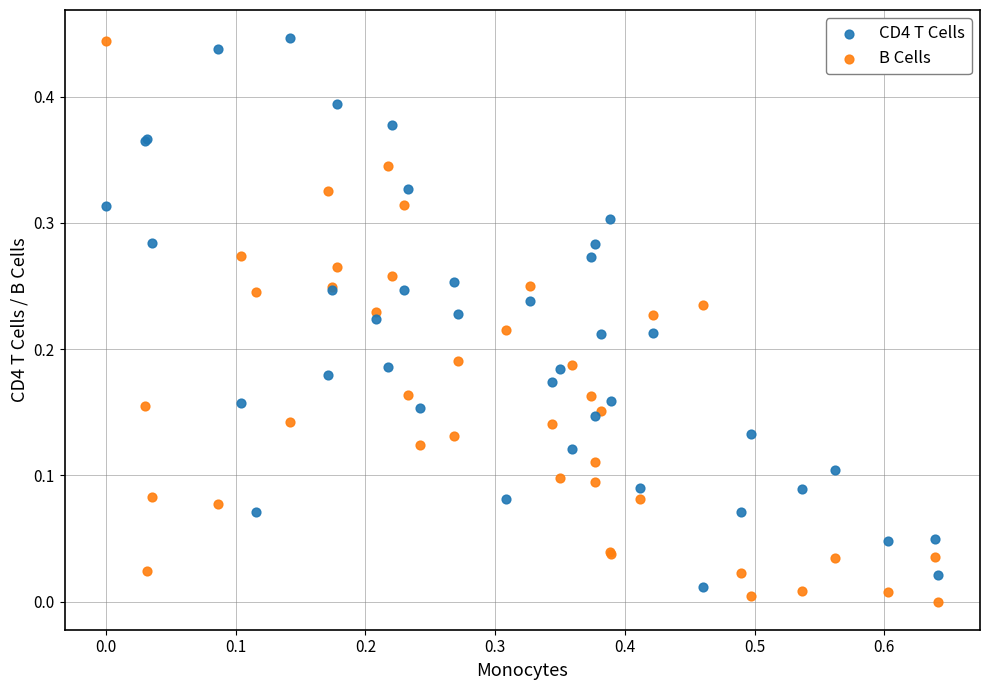

Which series contains the lowest Y value?

B Cells